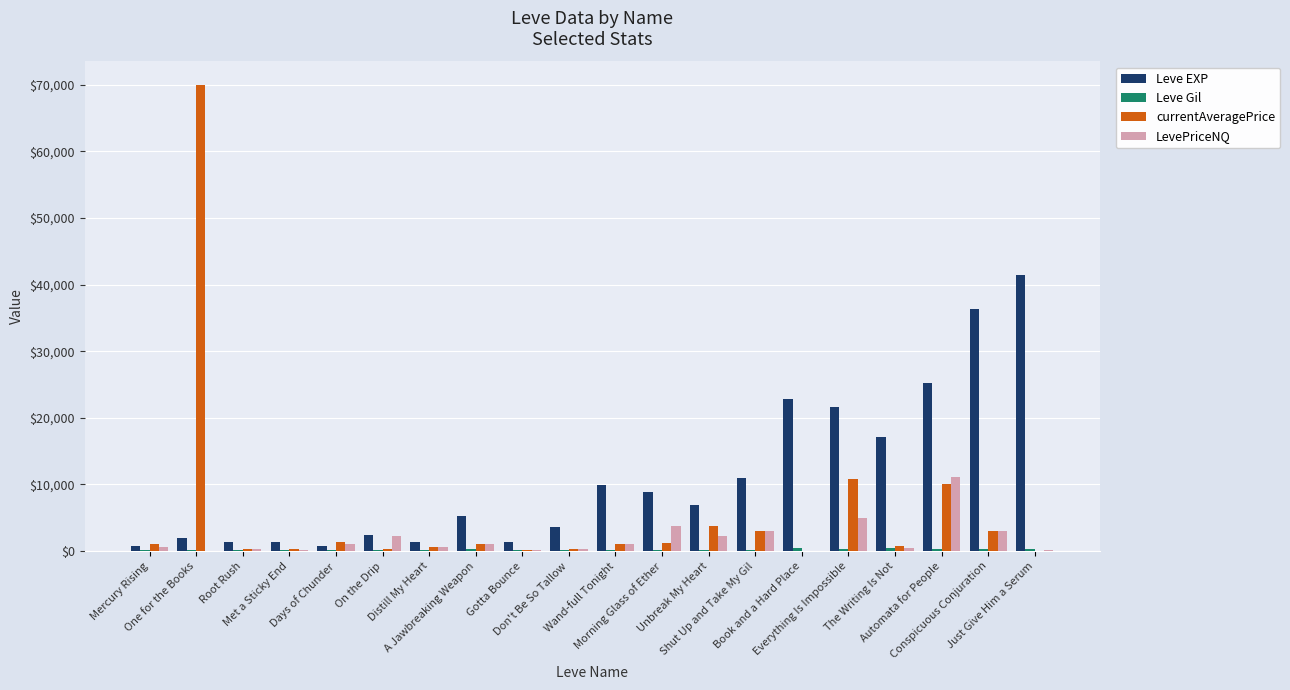

How many groups of bars are there?

20